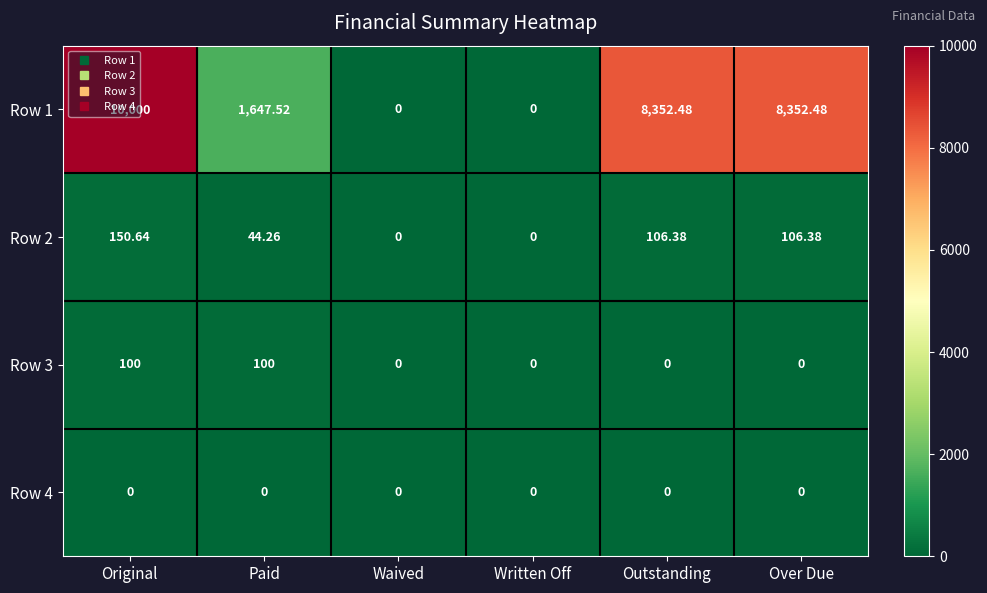

At which category is the sum across all series the highest?

Original